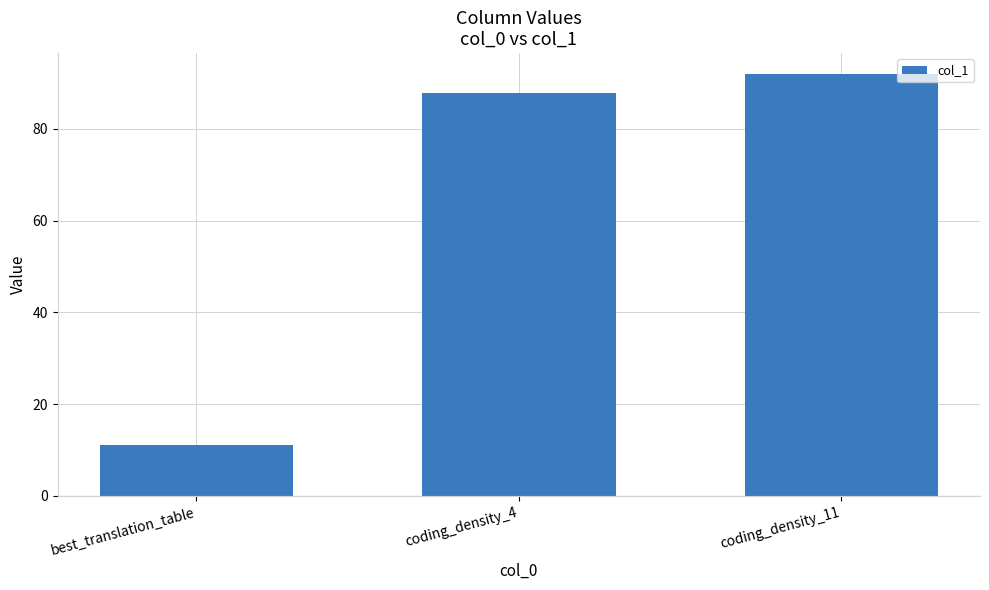

What is the average value?

63.6